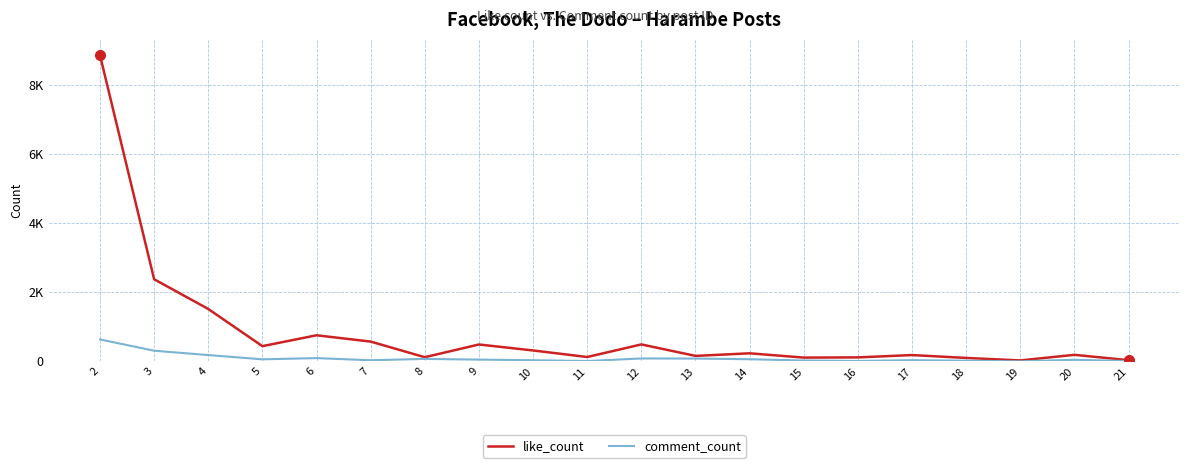

What are all the series names shown in the legend?

like_count, comment_count